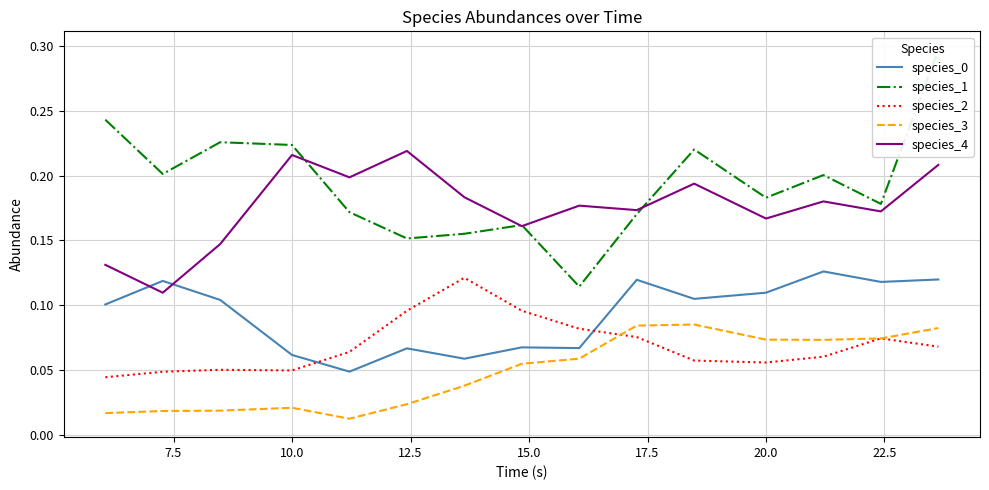

In species_2, how many points are lower than both neighbors (excluding endpoints)?

2